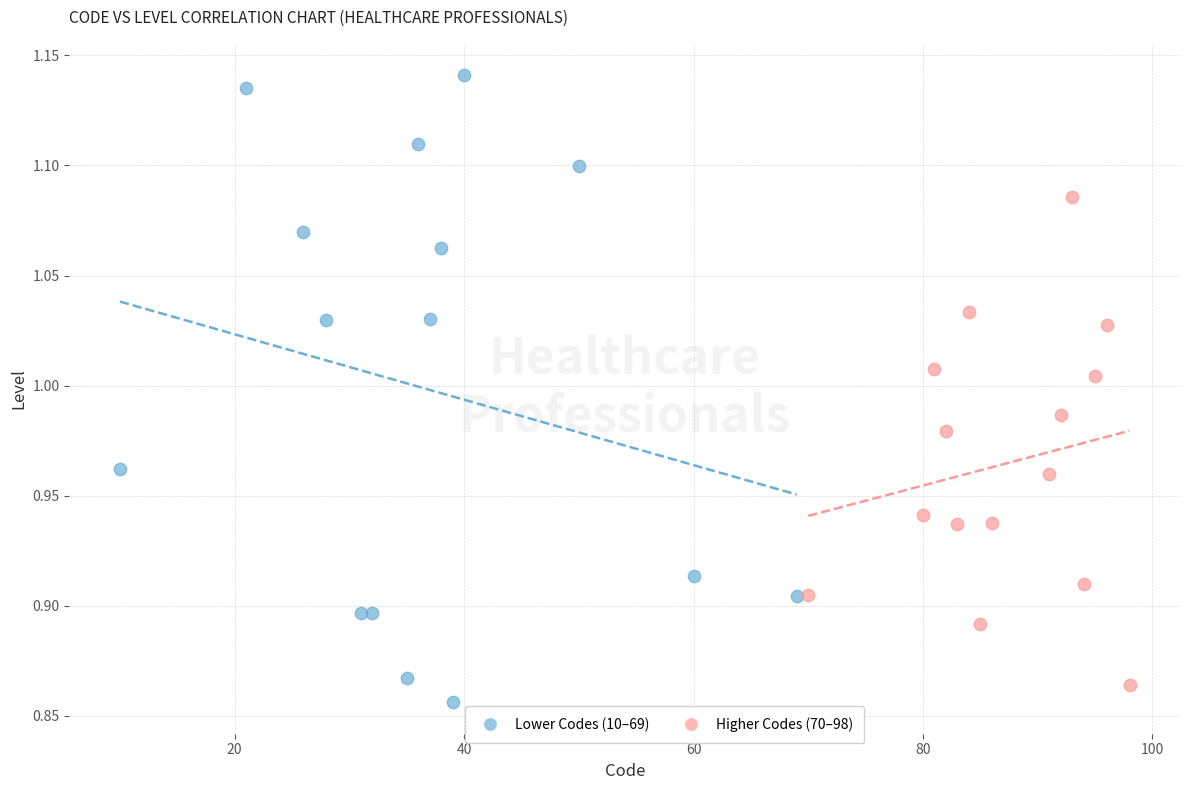

Which series has the largest Y range (max minus min)?

Lower Codes (10–69)